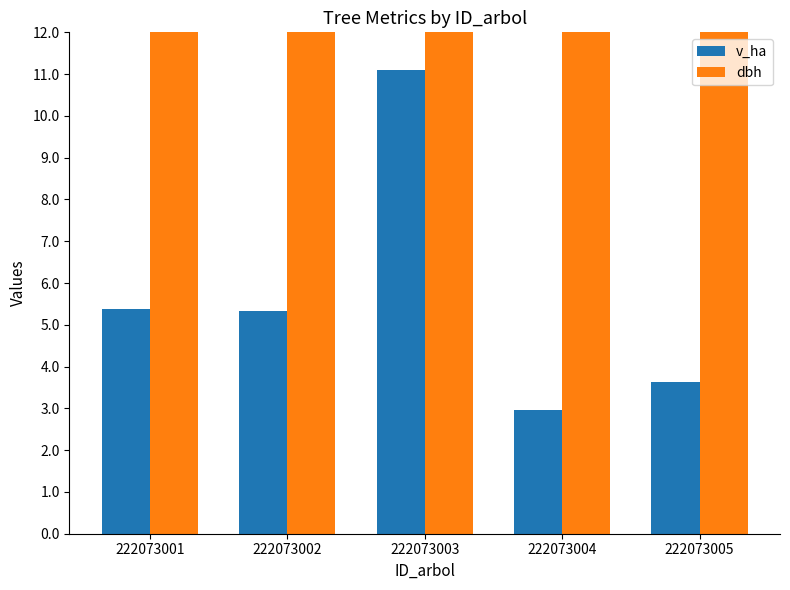

Which series has the largest total across all categories?

dbh